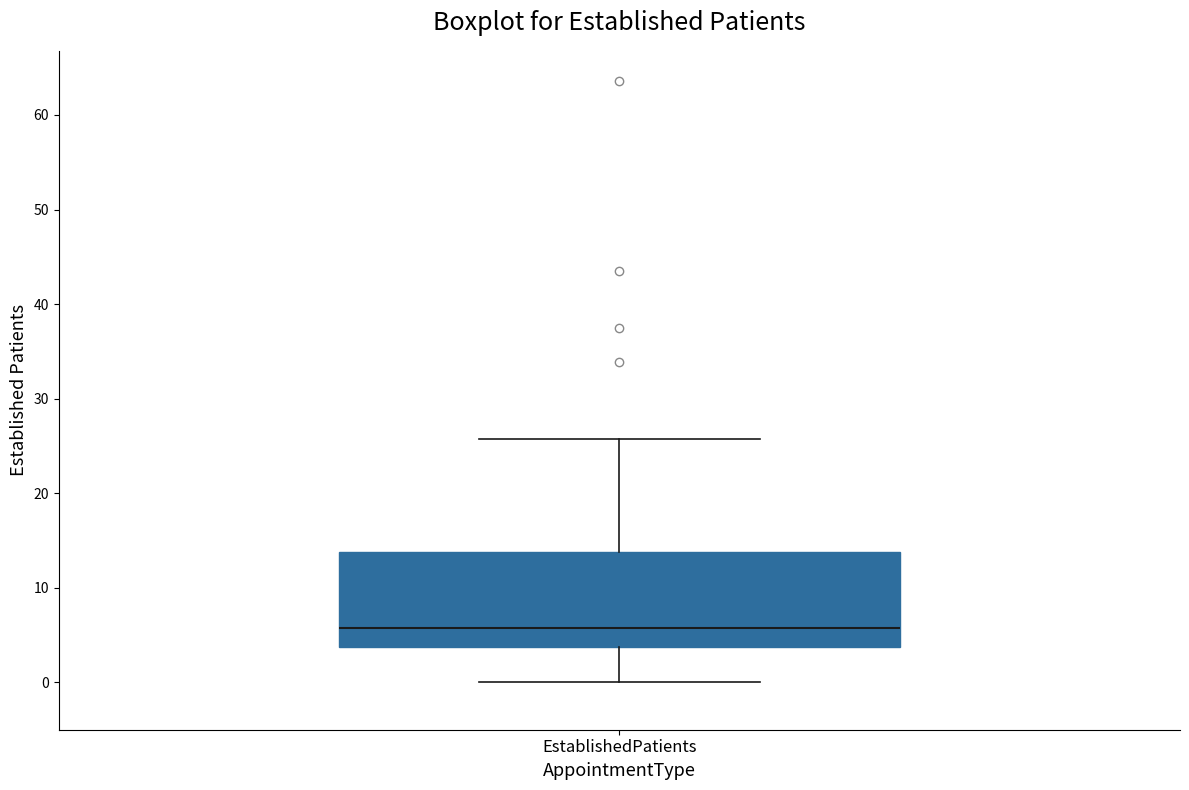

Read this box plot against the y-axis: the position of the median line, the range covered by the box, and the ends of both whiskers. The values are not printed on the chart, so give them approximately, as read against the axis.

median 6, box 4 to 14, whiskers 0 to 26